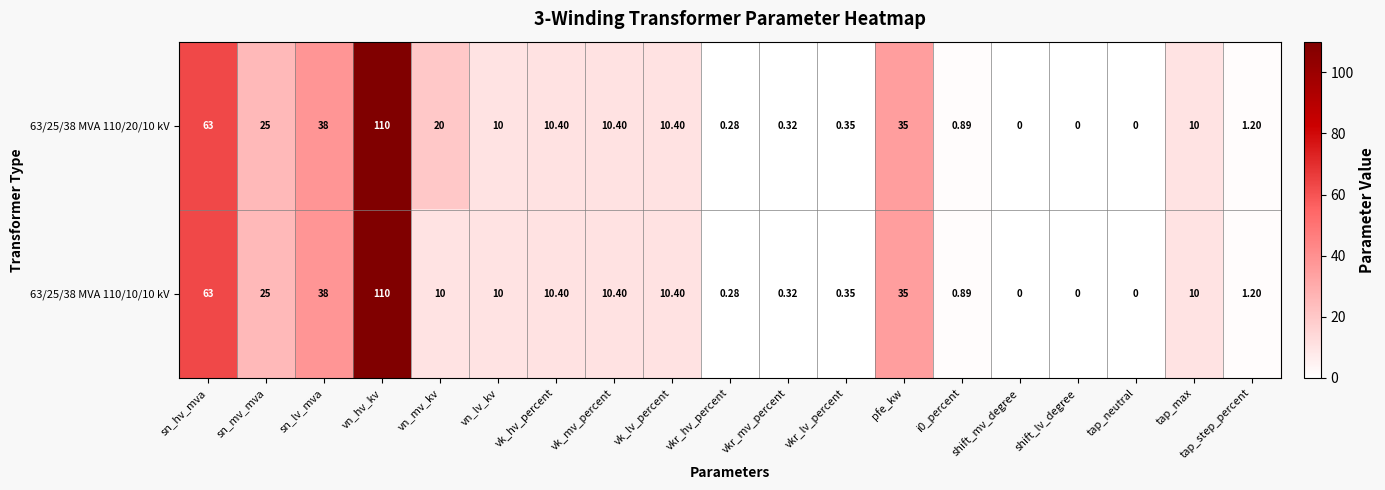

Which category has the highest value in the 63/25/38 MVA 110/20/10 kV series?

vn_hv_kv